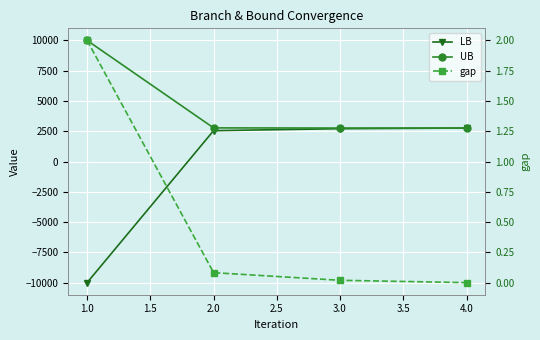

What is the spread (max minus min) of values at 3.0?

2764.5